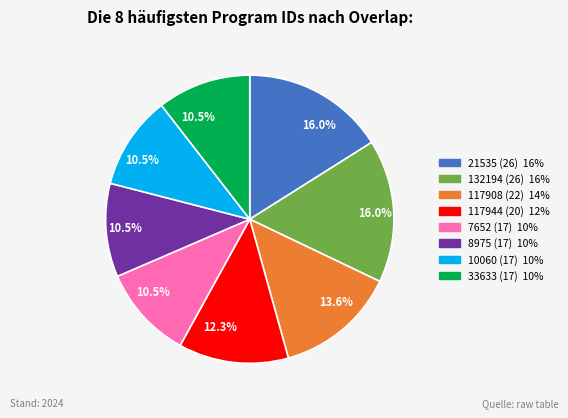

Is there any slice that represents more than half of the pie?

No